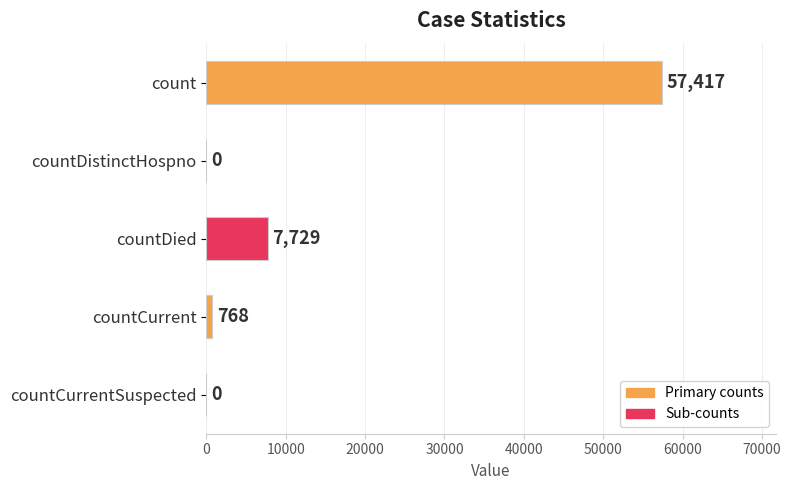

What is the sum of all values?

65914